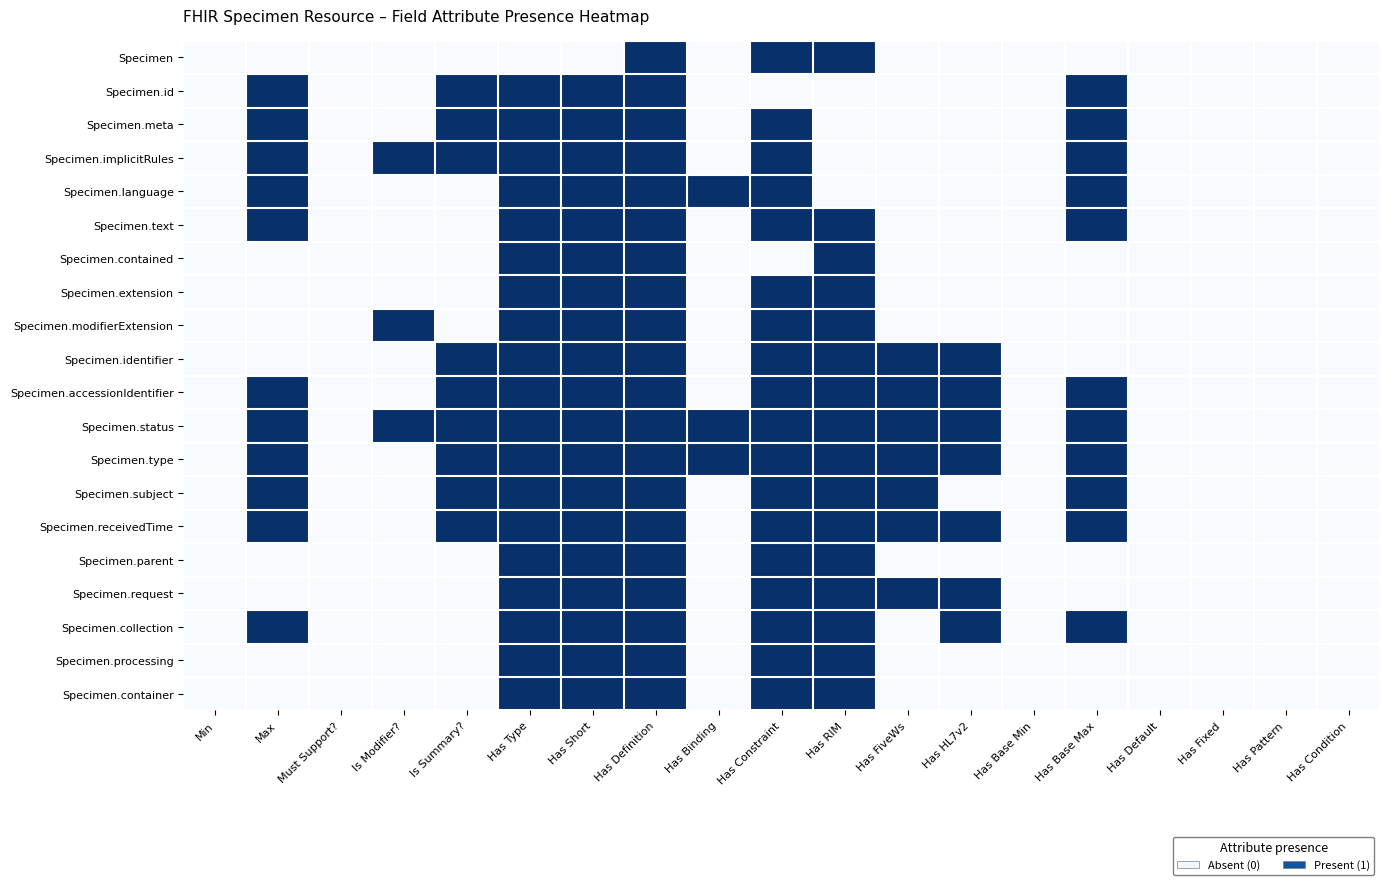

Reading left to right, extract all data points from this chart.

Specimen: Min=0	Max=0	Must Support?=0	Is Modifier?=0	Is Summary?=0	Has Type=0	Has Short=0	Has Definition=1	Has Binding=0	Has Constraint=1	Has RIM=1	Has FiveWs=0	Has HL7v2=0	Has Base Min=0	Has Base Max=0	Has Default=0	Has Fixed=0	Has Pattern=0	Has Condition=0
Specimen.id: Min=0	Max=1	Must Support?=0	Is Modifier?=0	Is Summary?=1	Has Type=1	Has Short=1	Has Definition=1	Has Binding=0	Has Constraint=0	Has RIM=0	Has FiveWs=0	Has HL7v2=0	Has Base Min=0	Has Base Max=1	Has Default=0	Has Fixed=0	Has Pattern=0	Has Condition=0
Specimen.meta: Min=0	Max=1	Must Support?=0	Is Modifier?=0	Is Summary?=1	Has Type=1	Has Short=1	Has Definition=1	Has Binding=0	Has Constraint=1	Has RIM=0	Has FiveWs=0	Has HL7v2=0	Has Base Min=0	Has Base Max=1	Has Default=0	Has Fixed=0	Has Pattern=0	Has Condition=0
Specimen.implicitRules: Min=0	Max=1	Must Support?=0	Is Modifier?=1	Is Summary?=1	Has Type=1	Has Short=1	Has Definition=1	Has Binding=0	Has Constraint=1	Has RIM=0	Has FiveWs=0	Has HL7v2=0	Has Base Min=0	Has Base Max=1	Has Default=0	Has Fixed=0	Has Pattern=0	Has Condition=0
Specimen.language: Min=0	Max=1	Must Support?=0	Is Modifier?=0	Is Summary?=0	Has Type=1	Has Short=1	Has Definition=1	Has Binding=1	Has Constraint=1	Has RIM=0	Has FiveWs=0	Has HL7v2=0	Has Base Min=0	Has Base Max=1	Has Default=0	Has Fixed=0	Has Pattern=0	Has Condition=0
Specimen.text: Min=0	Max=1	Must Support?=0	Is Modifier?=0	Is Summary?=0	Has Type=1	Has Short=1	Has Definition=1	Has Binding=0	Has Constraint=1	Has RIM=1	Has FiveWs=0	Has HL7v2=0	Has Base Min=0	Has Base Max=1	Has Default=0	Has Fixed=0	Has Pattern=0	Has Condition=0
Specimen.contained: Min=0	Max=0	Must Support?=0	Is Modifier?=0	Is Summary?=0	Has Type=1	Has Short=1	Has Definition=1	Has Binding=0	Has Constraint=0	Has RIM=1	Has FiveWs=0	Has HL7v2=0	Has Base Min=0	Has Base Max=0	Has Default=0	Has Fixed=0	Has Pattern=0	Has Condition=0
Specimen.extension: Min=0	Max=0	Must Support?=0	Is Modifier?=0	Is Summary?=0	Has Type=1	Has Short=1	Has Definition=1	Has Binding=0	Has Constraint=1	Has RIM=1	Has FiveWs=0	Has HL7v2=0	Has Base Min=0	Has Base Max=0	Has Default=0	Has Fixed=0	Has Pattern=0	Has Condition=0
Specimen.modifierExtension: Min=0	Max=0	Must Support?=0	Is Modifier?=1	Is Summary?=0	Has Type=1	Has Short=1	Has Definition=1	Has Binding=0	Has Constraint=1	Has RIM=1	Has FiveWs=0	Has HL7v2=0	Has Base Min=0	Has Base Max=0	Has Default=0	Has Fixed=0	Has Pattern=0	Has Condition=0
Specimen.identifier: Min=0	Max=0	Must Support?=0	Is Modifier?=0	Is Summary?=1	Has Type=1	Has Short=1	Has Definition=1	Has Binding=0	Has Constraint=1	Has RIM=1	Has FiveWs=1	Has HL7v2=1	Has Base Min=0	Has Base Max=0	Has Default=0	Has Fixed=0	Has Pattern=0	Has Condition=0
Specimen.accessionIdentifier: Min=0	Max=1	Must Support?=0	Is Modifier?=0	Is Summary?=1	Has Type=1	Has Short=1	Has Definition=1	Has Binding=0	Has Constraint=1	Has RIM=1	Has FiveWs=1	Has HL7v2=1	Has Base Min=0	Has Base Max=1	Has Default=0	Has Fixed=0	Has Pattern=0	Has Condition=0
Specimen.status: Min=0	Max=1	Must Support?=0	Is Modifier?=1	Is Summary?=1	Has Type=1	Has Short=1	Has Definition=1	Has Binding=1	Has Constraint=1	Has RIM=1	Has FiveWs=1	Has HL7v2=1	Has Base Min=0	Has Base Max=1	Has Default=0	Has Fixed=0	Has Pattern=0	Has Condition=0
Specimen.type: Min=0	Max=1	Must Support?=0	Is Modifier?=0	Is Summary?=1	Has Type=1	Has Short=1	Has Definition=1	Has Binding=1	Has Constraint=1	Has RIM=1	Has FiveWs=1	Has HL7v2=1	Has Base Min=0	Has Base Max=1	Has Default=0	Has Fixed=0	Has Pattern=0	Has Condition=0
Specimen.subject: Min=0	Max=1	Must Support?=0	Is Modifier?=0	Is Summary?=1	Has Type=1	Has Short=1	Has Definition=1	Has Binding=0	Has Constraint=1	Has RIM=1	Has FiveWs=1	Has HL7v2=0	Has Base Min=0	Has Base Max=1	Has Default=0	Has Fixed=0	Has Pattern=0	Has Condition=0
Specimen.receivedTime: Min=0	Max=1	Must Support?=0	Is Modifier?=0	Is Summary?=1	Has Type=1	Has Short=1	Has Definition=1	Has Binding=0	Has Constraint=1	Has RIM=1	Has FiveWs=1	Has HL7v2=1	Has Base Min=0	Has Base Max=1	Has Default=0	Has Fixed=0	Has Pattern=0	Has Condition=0
Specimen.parent: Min=0	Max=0	Must Support?=0	Is Modifier?=0	Is Summary?=0	Has Type=1	Has Short=1	Has Definition=1	Has Binding=0	Has Constraint=1	Has RIM=1	Has FiveWs=0	Has HL7v2=0	Has Base Min=0	Has Base Max=0	Has Default=0	Has Fixed=0	Has Pattern=0	Has Condition=0
Specimen.request: Min=0	Max=0	Must Support?=0	Is Modifier?=0	Is Summary?=0	Has Type=1	Has Short=1	Has Definition=1	Has Binding=0	Has Constraint=1	Has RIM=1	Has FiveWs=1	Has HL7v2=1	Has Base Min=0	Has Base Max=0	Has Default=0	Has Fixed=0	Has Pattern=0	Has Condition=0
Specimen.collection: Min=0	Max=1	Must Support?=0	Is Modifier?=0	Is Summary?=0	Has Type=1	Has Short=1	Has Definition=1	Has Binding=0	Has Constraint=1	Has RIM=1	Has FiveWs=0	Has HL7v2=1	Has Base Min=0	Has Base Max=1	Has Default=0	Has Fixed=0	Has Pattern=0	Has Condition=0
Specimen.processing: Min=0	Max=0	Must Support?=0	Is Modifier?=0	Is Summary?=0	Has Type=1	Has Short=1	Has Definition=1	Has Binding=0	Has Constraint=1	Has RIM=1	Has FiveWs=0	Has HL7v2=0	Has Base Min=0	Has Base Max=0	Has Default=0	Has Fixed=0	Has Pattern=0	Has Condition=0
Specimen.container: Min=0	Max=0	Must Support?=0	Is Modifier?=0	Is Summary?=0	Has Type=1	Has Short=1	Has Definition=1	Has Binding=0	Has Constraint=1	Has RIM=1	Has FiveWs=0	Has HL7v2=0	Has Base Min=0	Has Base Max=0	Has Default=0	Has Fixed=0	Has Pattern=0	Has Condition=0